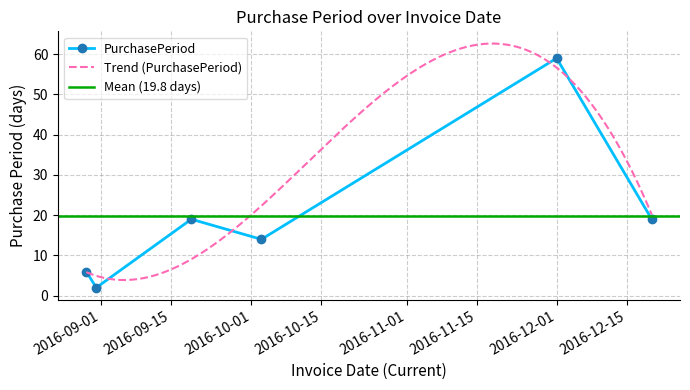

How many interior local peaks (higher than both neighbors) does the data have?

2